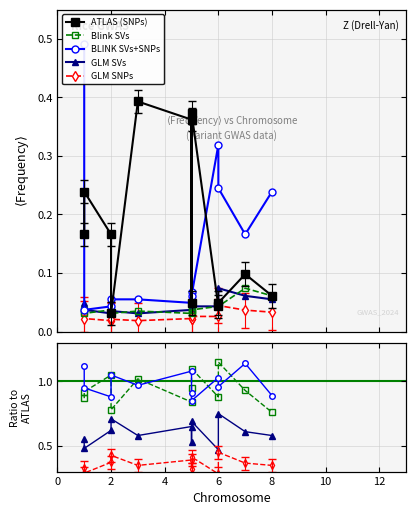

How many series are shown in this chart?

5